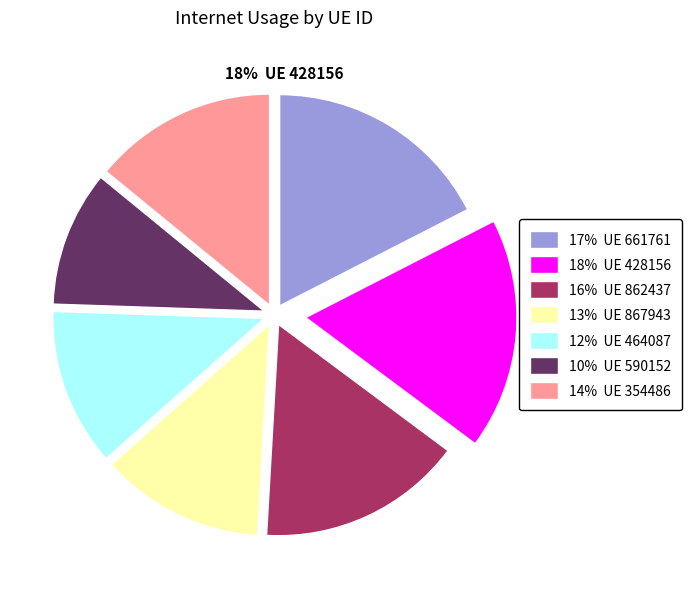

The 464087 slice represents 4% of the pie. True or false?

False